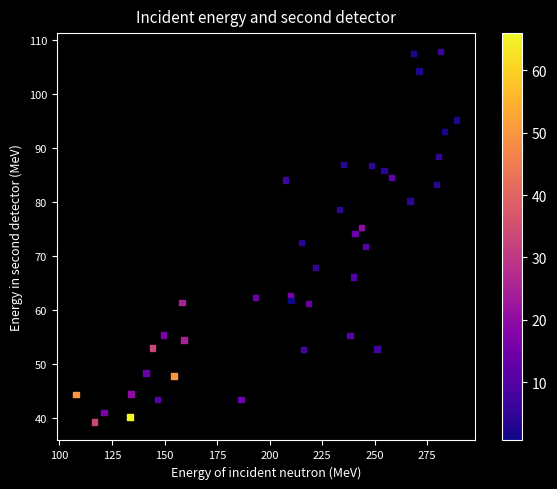

What is the range of X values (max minus min)?

181.1